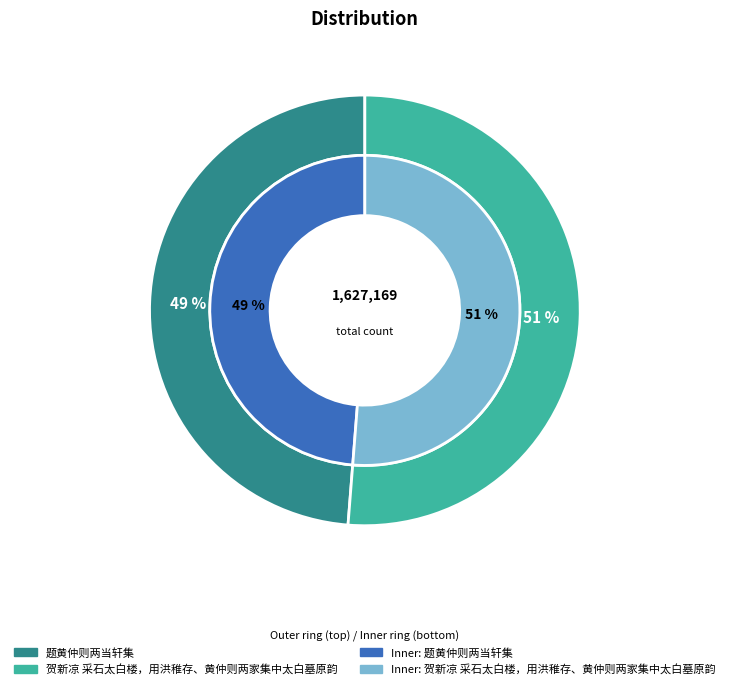

Is it true that 题黄仲则两当轩集 is 36% of the pie?

False